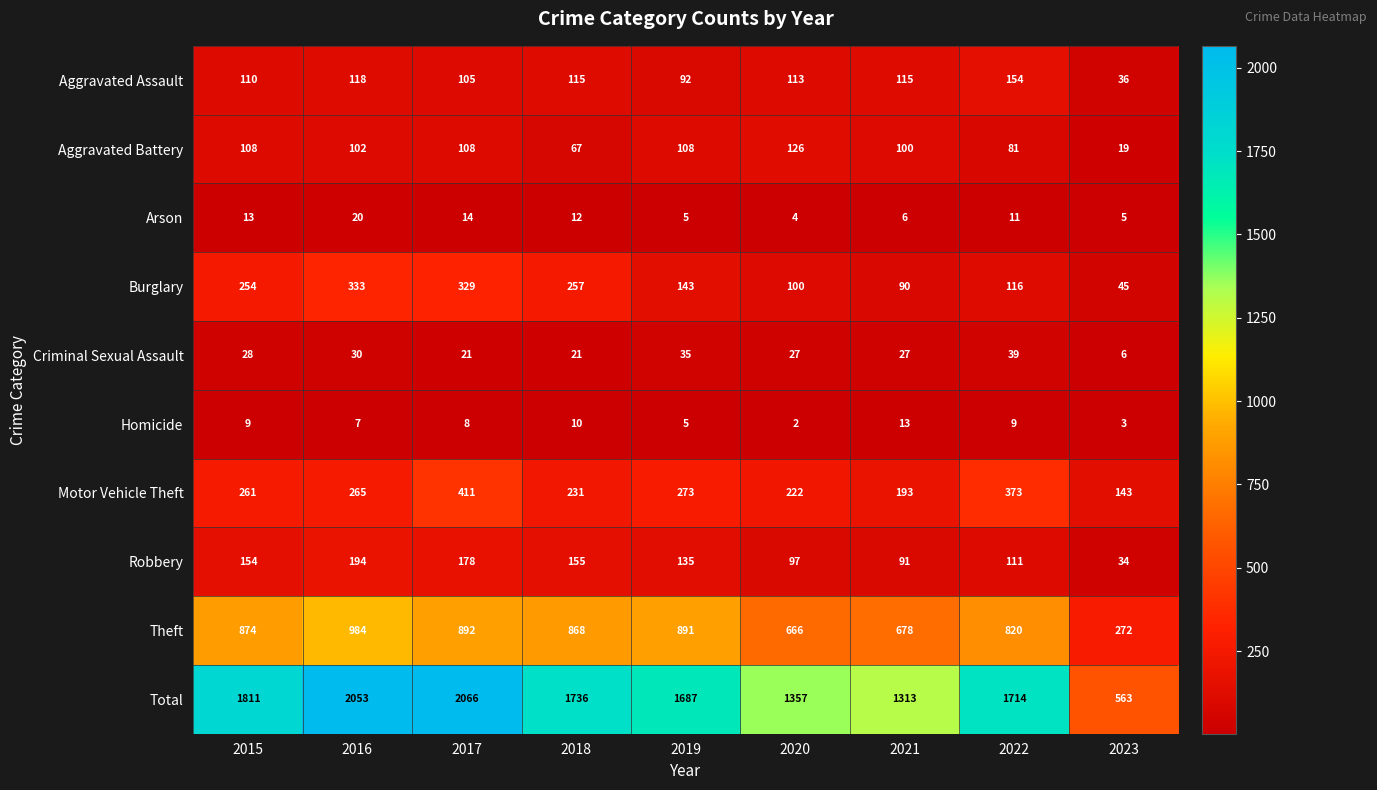

What is the sum of all Criminal Sexual Assault values?

234